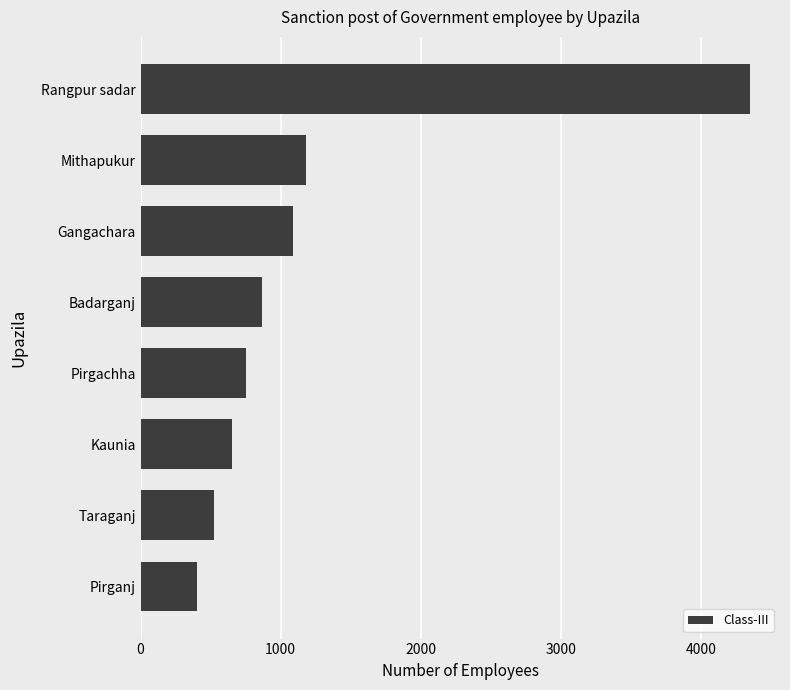

Reading top to bottom, list all the values displayed in this chart.

Rangpur sadar=4346	Mithapukur=1182	Gangachara=1087	Badarganj=868	Pirgachha=754	Kaunia=650	Taraganj=524	Pirganj=402